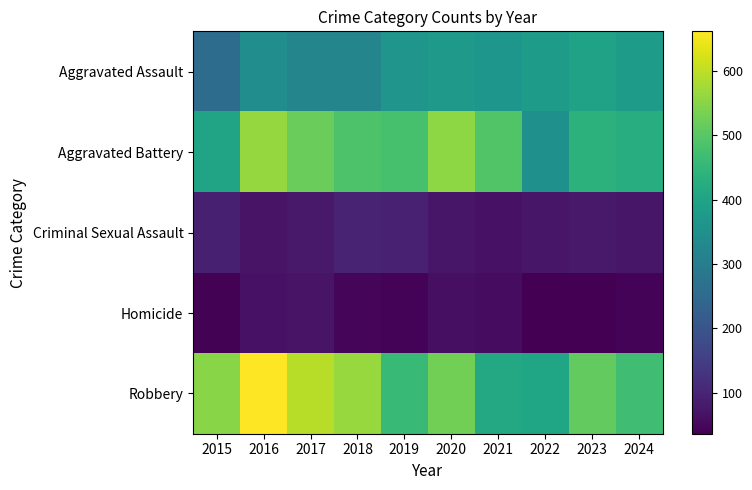

Reading right to left, what are all the values shown in this chart?

Aggravated Assault: 2024=380	2023=397	2022=379	2021=364	2020=373	2019=363	2018=322	2017=321	2016=344	2015=258
Aggravated Battery: 2024=425	2023=439	2022=349	2021=491	2020=555	2019=481	2018=487	2017=519	2016=562	2015=401
Criminal Sexual Assault: 2024=75	2023=80	2022=74	2021=66	2020=75	2019=93	2018=99	2017=80	2016=69	2015=90
Homicide: 2024=42	2023=36	2022=36	2021=57	2020=62	2019=43	2018=46	2017=68	2016=67	2015=39
Robbery: 2024=471	2023=511	2022=406	2021=413	2020=528	2019=461	2018=565	2017=594	2016=662	2015=550